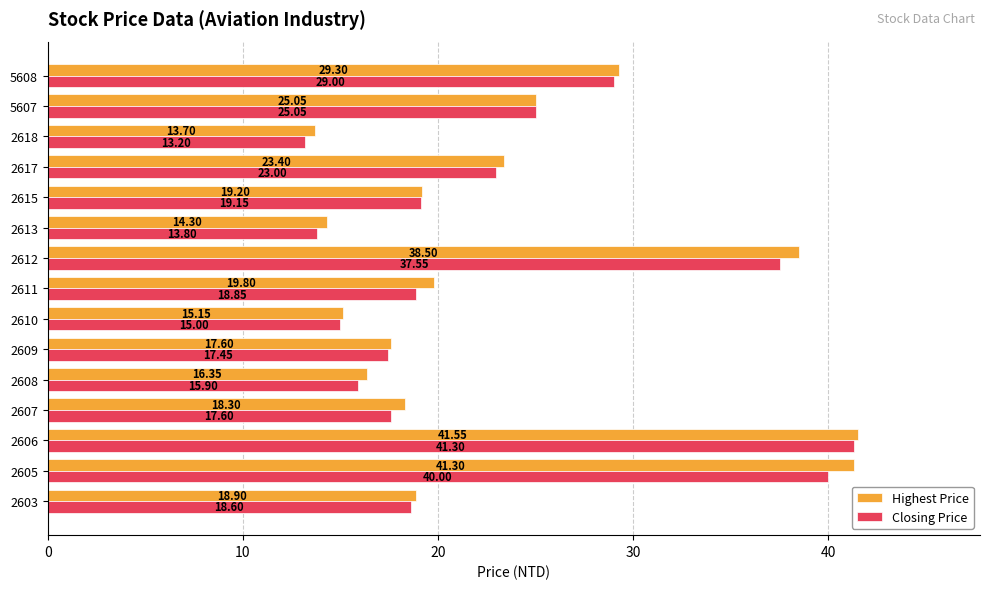

Which series has the widest spread of values?

Closing Price